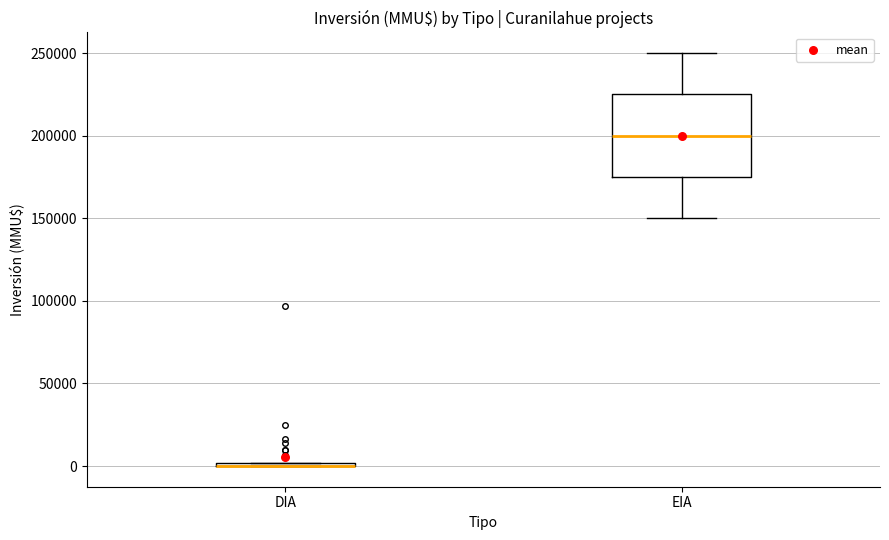

Reading left to right, read every box against the y-axis: the position of its median line, the range the box covers, and the ends of its whiskers. The values are not printed on the chart, so give them approximately, as read against the axis.

DIA: box collapsed to a line at 0, whiskers 0 to 0
EIA: median 200000, box 175000 to 225000, whiskers 150000 to 250000